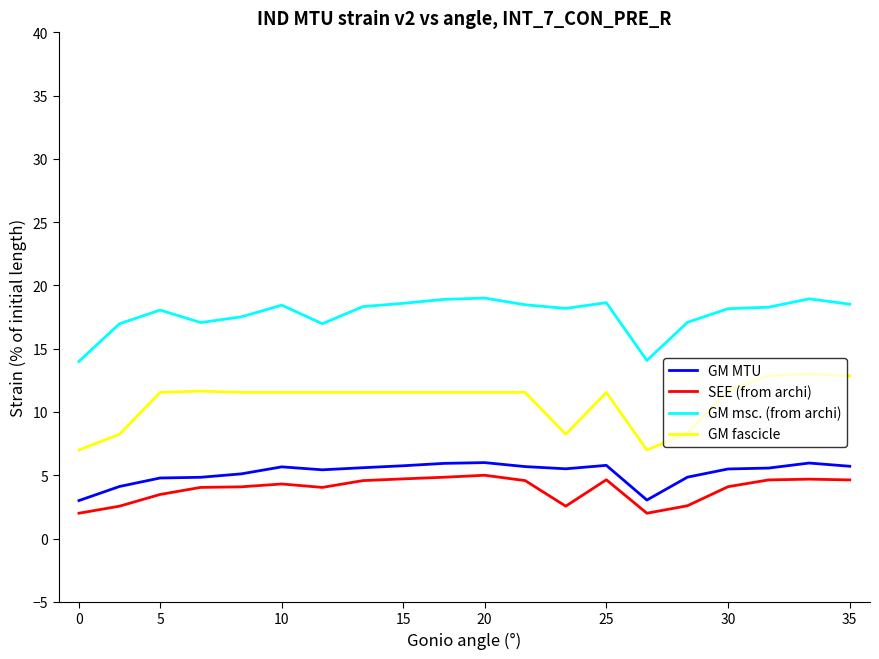

True or false: GM msc. (from archi) and GM MTU intersect in this chart.

False